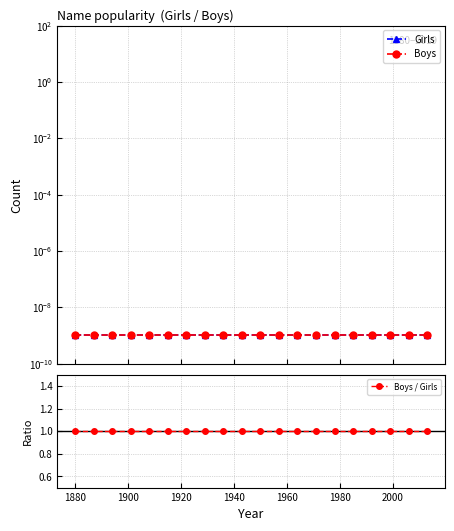

True or false: Girls and Boys / Girls cross at least once.

False